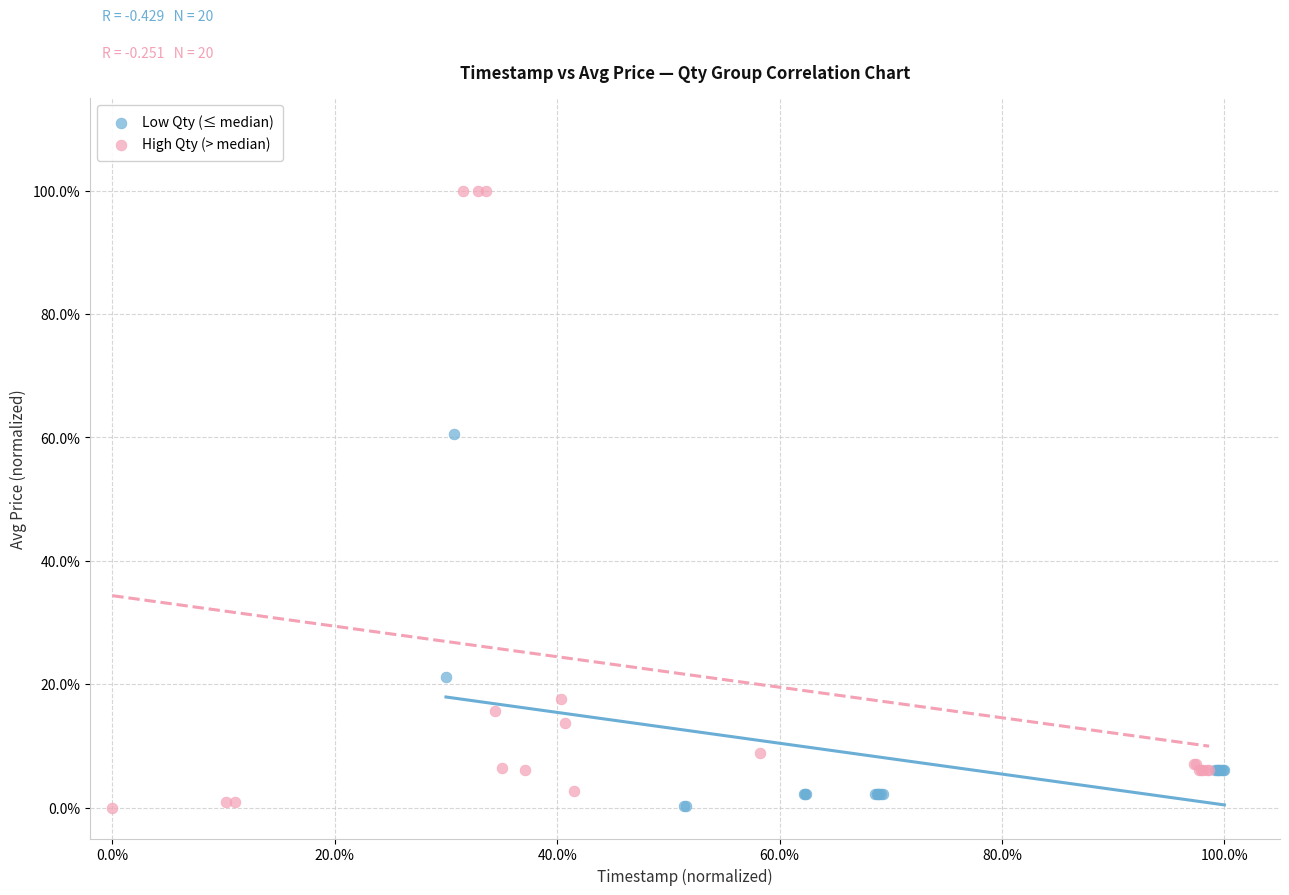

What are all the series names shown in the legend?

Low Qty (≤ median), High Qty (> median)